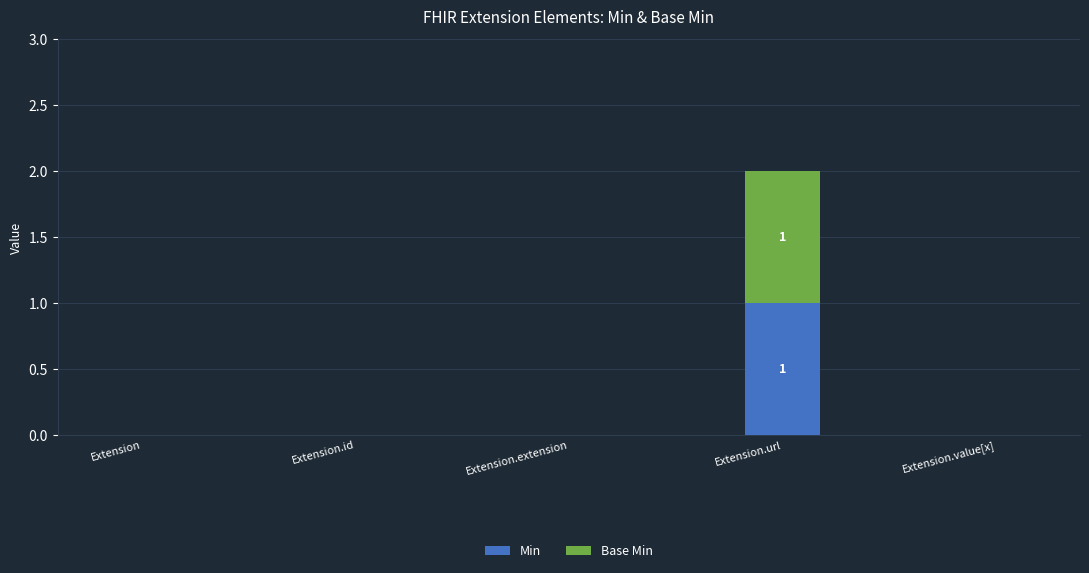

Is it true that Min equals 1 at Extension.url?

True